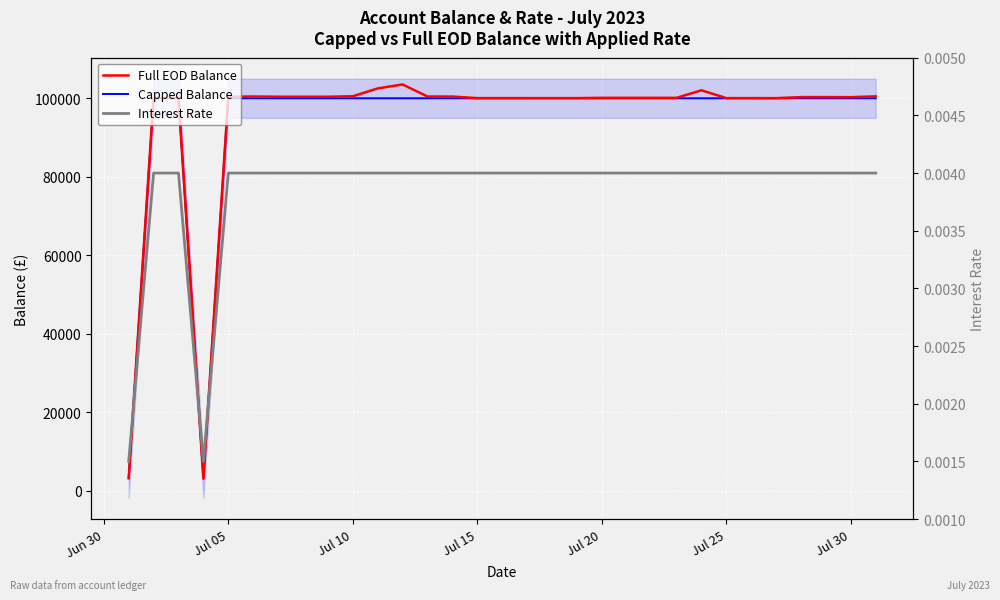

Which series has the largest total across all categories?

Full EOD Balance